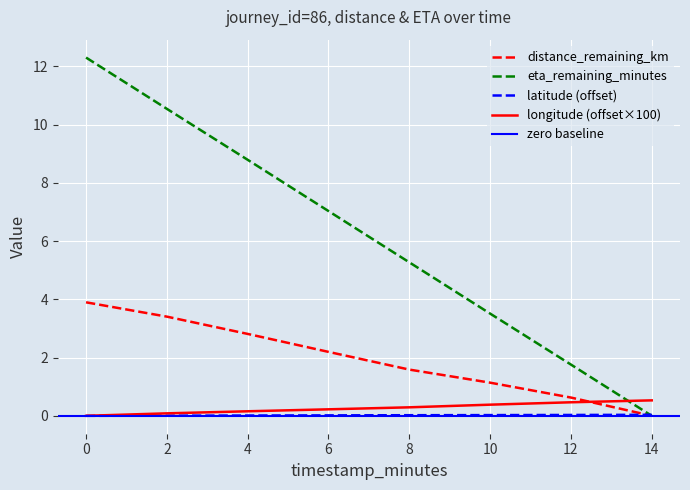

Which label corresponds to the smallest value in the chart?

14.0